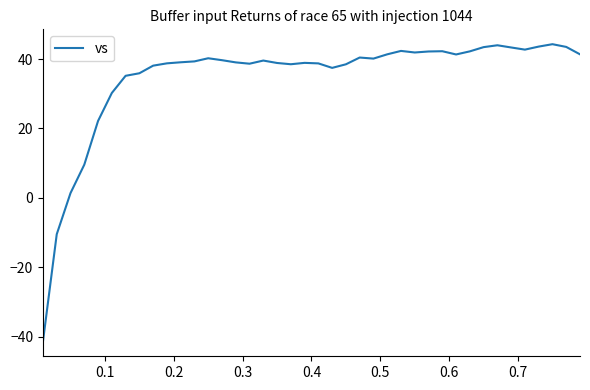

What is the maximum value shown in the chart?

44.3